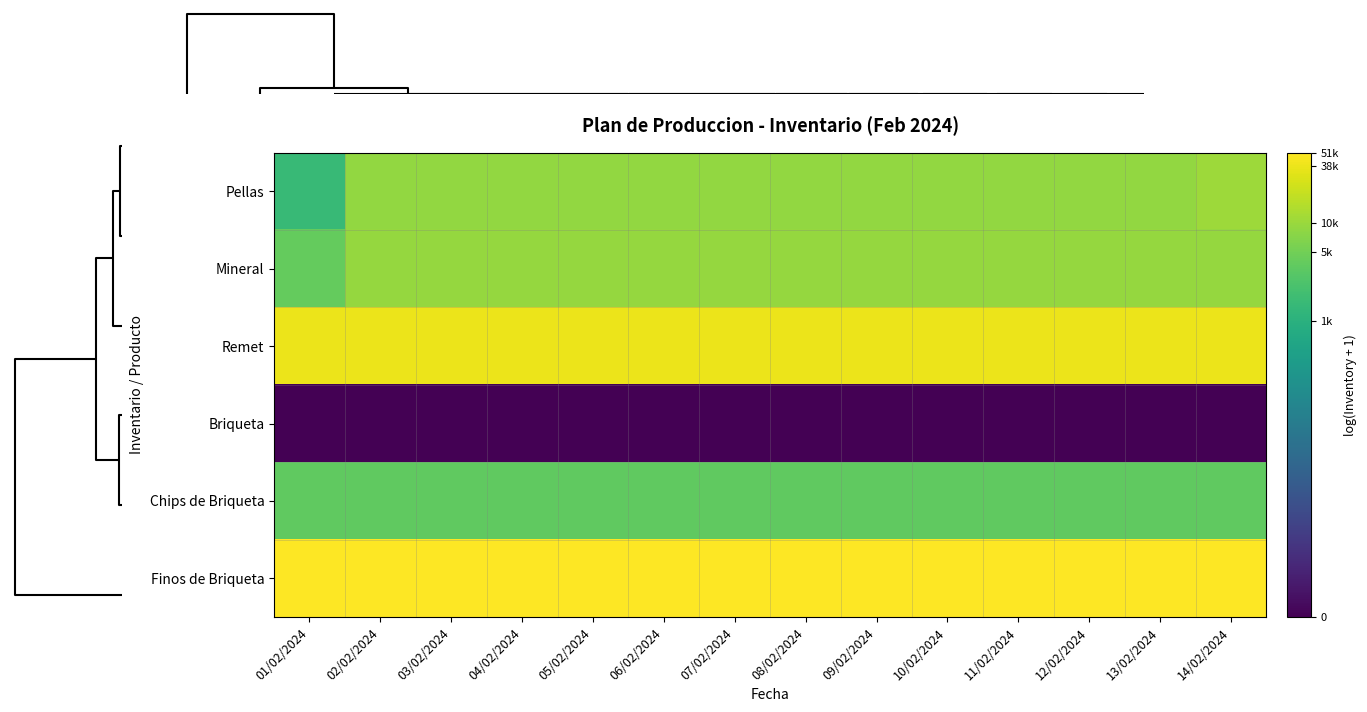

Between 07/02/2024 and 13/02/2024, which series saw the biggest shift?

Pellas